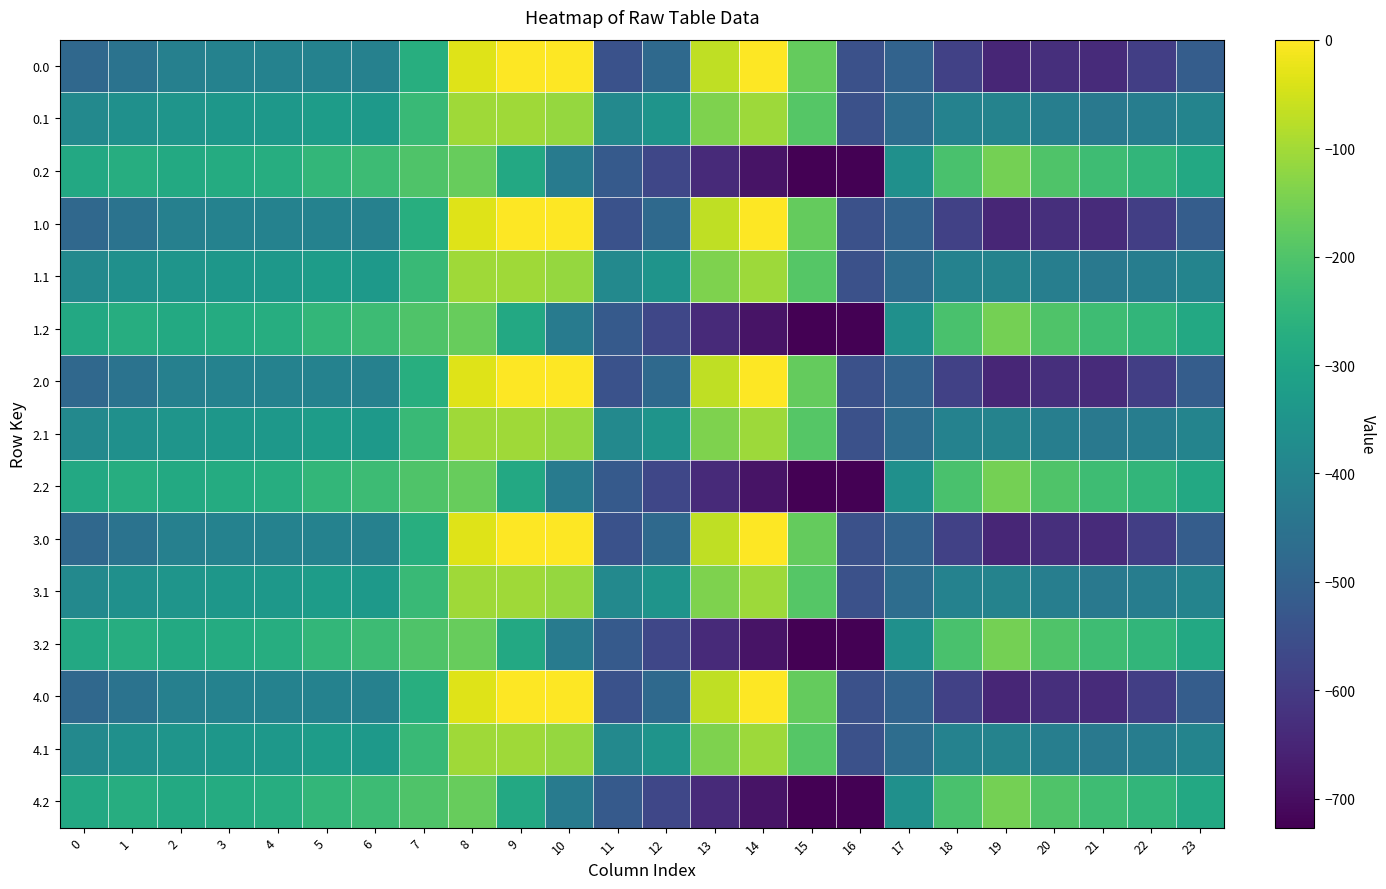

Reading left to right, list all the values displayed in this chart.

0.0: 0=-482.0	1=-449.5	2=-410.3	3=-404.4	4=-404.9	5=-403.8	6=-408.0	7=-270.7	8=-35.0	9=0.0	10=0.0	11=-544.3	12=-477.2	13=-70.2	14=-0.3	15=-172.8	16=-545.4	17=-494.8	18=-586.7	19=-649.2	20=-629.9	21=-638.4	22=-592.3	23=-511.3
0.1: 0=-384.6	1=-361.1	2=-347.9	3=-342.7	4=-339.6	5=-325.7	6=-332.2	7=-234.9	8=-102.3	9=-104.8	10=-114.0	11=-384.7	12=-350.8	13=-141.2	14=-105.5	15=-190.4	16=-547.3	17=-466.6	18=-405.4	19=-400.2	20=-414.5	21=-432.4	22=-419.9	23=-399.4
0.2: 0=-287.1	1=-272.7	2=-285.5	3=-281.0	4=-274.4	5=-245.0	6=-228.8	7=-199.0	8=-169.5	9=-288.5	10=-423.5	11=-520.6	12=-571.2	13=-640.4	14=-687.4	15=-725.8	16=-726.6	17=-362.4	18=-210.0	19=-151.0	20=-199.2	21=-226.4	22=-247.4	23=-287.5
1.0: 0=-482.0	1=-449.5	2=-410.3	3=-404.4	4=-404.9	5=-403.8	6=-408.0	7=-270.7	8=-35.0	9=0.0	10=0.0	11=-544.3	12=-477.2	13=-70.2	14=-0.3	15=-172.8	16=-545.4	17=-494.8	18=-586.7	19=-649.2	20=-629.9	21=-638.4	22=-592.3	23=-511.3
1.1: 0=-384.6	1=-361.1	2=-347.9	3=-342.7	4=-339.6	5=-325.7	6=-332.2	7=-234.9	8=-102.3	9=-104.8	10=-114.0	11=-384.7	12=-350.8	13=-141.2	14=-105.5	15=-190.4	16=-547.3	17=-466.6	18=-405.4	19=-400.2	20=-414.5	21=-432.4	22=-419.9	23=-399.4
1.2: 0=-287.1	1=-272.7	2=-285.5	3=-281.0	4=-274.4	5=-245.0	6=-228.8	7=-199.0	8=-169.5	9=-288.5	10=-423.5	11=-520.6	12=-571.2	13=-640.4	14=-687.4	15=-725.8	16=-726.6	17=-362.4	18=-210.0	19=-151.0	20=-199.2	21=-226.4	22=-247.4	23=-287.5
2.0: 0=-482.0	1=-449.5	2=-410.3	3=-404.4	4=-404.9	5=-403.8	6=-408.0	7=-270.7	8=-35.0	9=0.0	10=0.0	11=-544.3	12=-477.2	13=-70.2	14=-0.3	15=-172.8	16=-545.4	17=-494.8	18=-586.7	19=-649.2	20=-629.9	21=-638.4	22=-592.3	23=-511.3
2.1: 0=-384.6	1=-361.1	2=-347.9	3=-342.7	4=-339.6	5=-325.7	6=-332.2	7=-234.9	8=-102.3	9=-104.8	10=-114.0	11=-384.7	12=-350.8	13=-141.2	14=-105.5	15=-190.4	16=-547.3	17=-466.6	18=-405.4	19=-400.2	20=-414.5	21=-432.4	22=-419.9	23=-399.4
2.2: 0=-287.1	1=-272.7	2=-285.5	3=-281.0	4=-274.4	5=-245.0	6=-228.8	7=-199.0	8=-169.5	9=-288.5	10=-423.5	11=-520.6	12=-571.2	13=-640.4	14=-687.4	15=-725.8	16=-726.6	17=-362.4	18=-210.0	19=-151.0	20=-199.2	21=-226.4	22=-247.4	23=-287.5
3.0: 0=-482.0	1=-449.5	2=-410.3	3=-404.4	4=-404.9	5=-403.8	6=-408.0	7=-270.7	8=-35.0	9=0.0	10=0.0	11=-544.3	12=-477.2	13=-70.2	14=-0.3	15=-172.8	16=-545.4	17=-494.8	18=-586.7	19=-649.2	20=-629.9	21=-638.4	22=-592.3	23=-511.3
3.1: 0=-384.6	1=-361.1	2=-347.9	3=-342.7	4=-339.6	5=-325.7	6=-332.2	7=-234.9	8=-102.3	9=-104.8	10=-114.0	11=-384.7	12=-350.8	13=-141.2	14=-105.5	15=-190.4	16=-547.3	17=-466.6	18=-405.4	19=-400.2	20=-414.5	21=-432.4	22=-419.9	23=-399.4
3.2: 0=-287.1	1=-272.7	2=-285.5	3=-281.0	4=-274.4	5=-245.0	6=-228.8	7=-199.0	8=-169.5	9=-288.5	10=-423.5	11=-520.6	12=-571.2	13=-640.4	14=-687.4	15=-725.8	16=-726.6	17=-362.4	18=-210.0	19=-151.0	20=-199.2	21=-226.4	22=-247.4	23=-287.5
4.0: 0=-482.0	1=-449.5	2=-410.3	3=-404.4	4=-404.9	5=-403.8	6=-408.0	7=-270.7	8=-35.0	9=0.0	10=0.0	11=-544.3	12=-477.2	13=-70.2	14=-0.3	15=-172.8	16=-545.4	17=-494.8	18=-586.7	19=-649.2	20=-629.9	21=-638.4	22=-592.3	23=-511.3
4.1: 0=-384.6	1=-361.1	2=-347.9	3=-342.7	4=-339.6	5=-325.7	6=-332.2	7=-234.9	8=-102.3	9=-104.8	10=-114.0	11=-384.7	12=-350.8	13=-141.2	14=-105.5	15=-190.4	16=-547.3	17=-466.6	18=-405.4	19=-400.2	20=-414.5	21=-432.4	22=-419.9	23=-399.4
4.2: 0=-287.1	1=-272.7	2=-285.5	3=-281.0	4=-274.4	5=-245.0	6=-228.8	7=-199.0	8=-169.5	9=-288.5	10=-423.5	11=-520.6	12=-571.2	13=-640.4	14=-687.4	15=-725.8	16=-726.6	17=-362.4	18=-210.0	19=-151.0	20=-199.2	21=-226.4	22=-247.4	23=-287.5